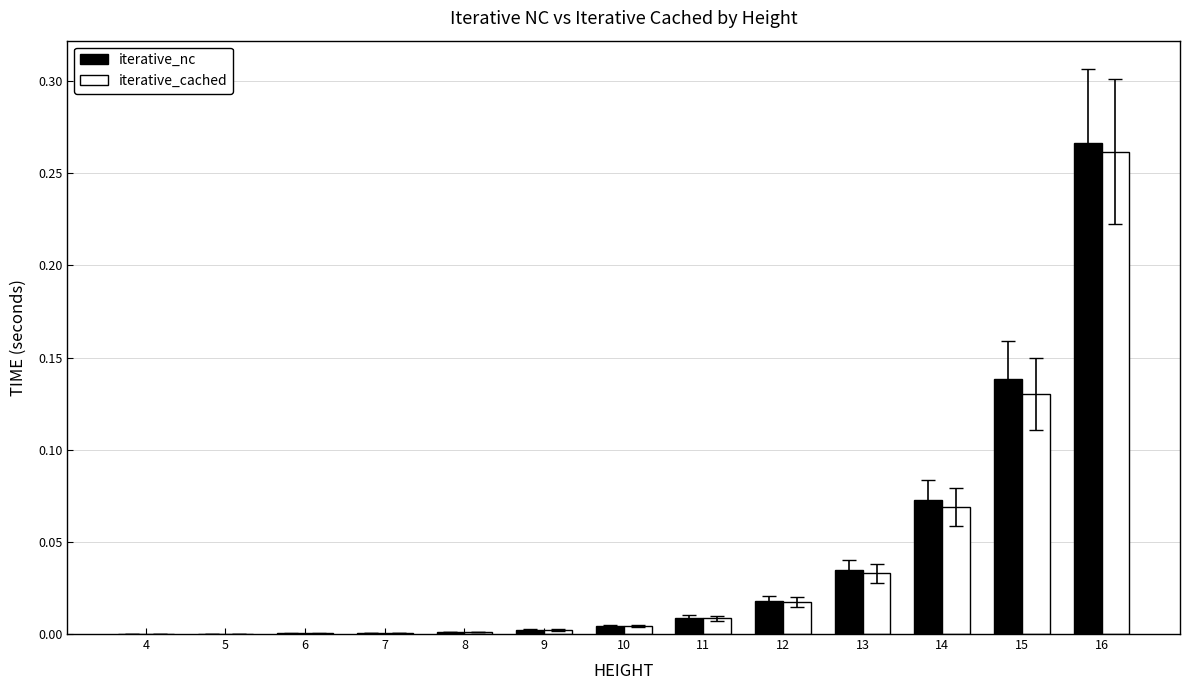

The iterative_cached series shows 0.0 at 13. True or false?

True